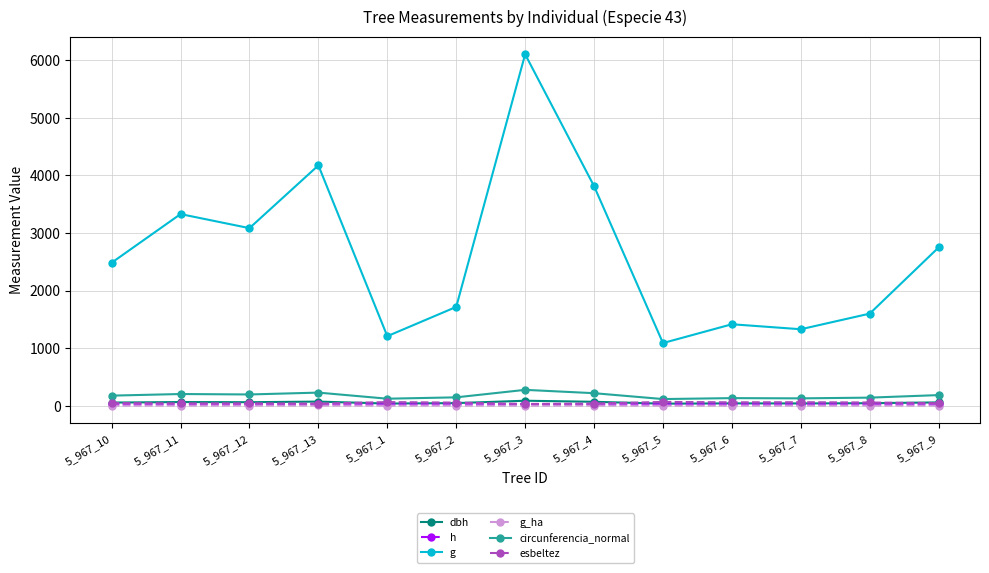

What is the label of the 1st point from the left?

5_967_10